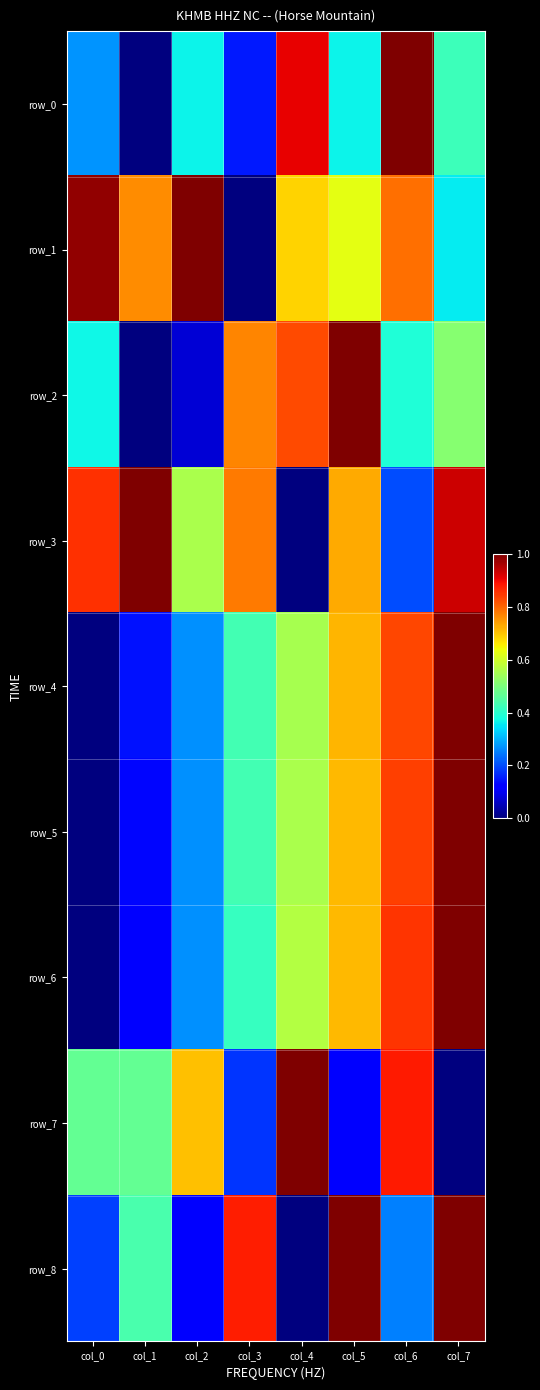

Rank the categories by row_5 value from highest to lowest.

col_7, col_6, col_5, col_4, col_3, col_2, col_1, col_0